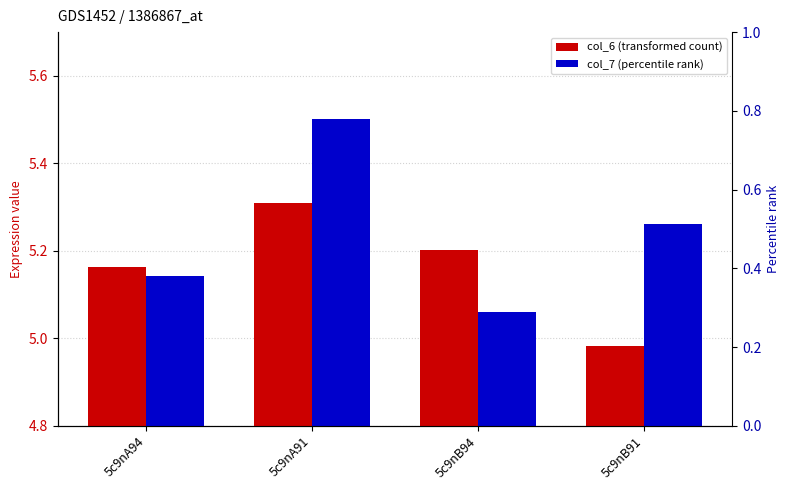

Rank the series by their maximum value, from highest to lowest.

col_7 (percentile rank), col_6 (transformed count)